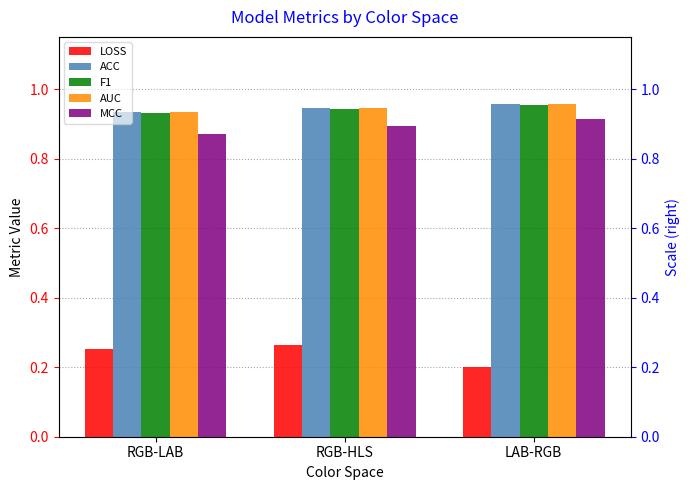

Reading left to right, extract all data points from this chart.

LOSS: 0.3	0.3	0.2
ACC: 0.9	0.9	1.0
F1: 0.9	0.9	1.0
AUC: 0.9	0.9	1.0
MCC: 0.9	0.9	0.9